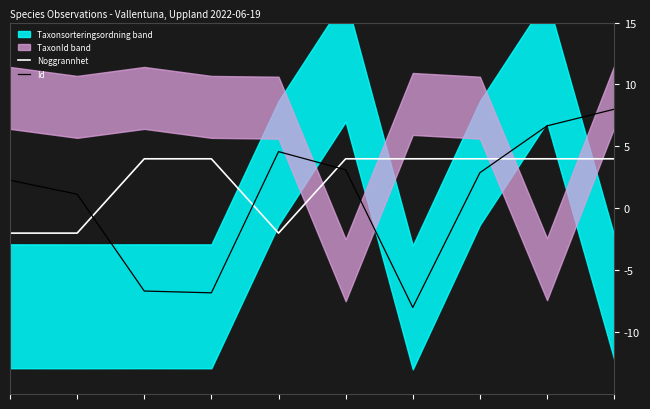

What is the average value of the Id series?

0.7